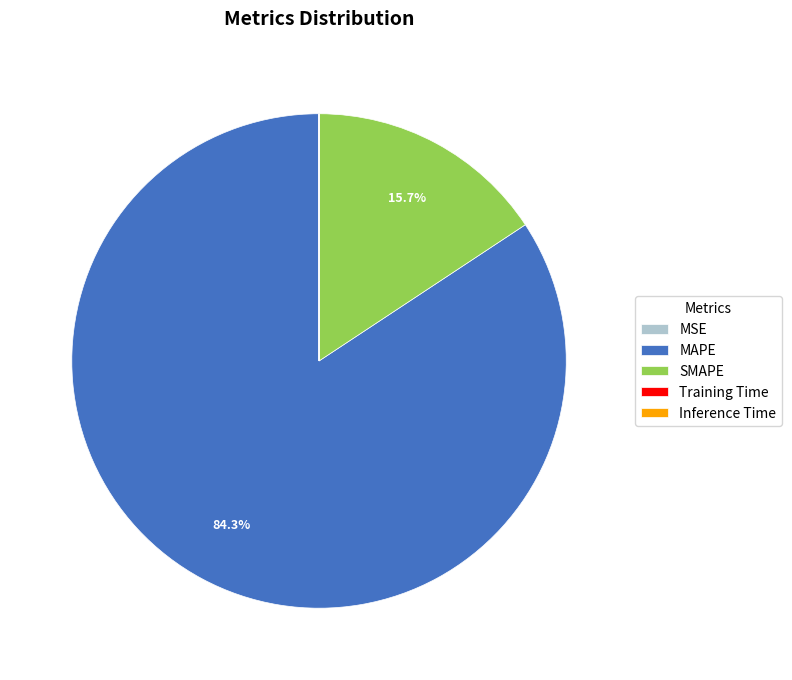

Which slice is the largest?

MAPE